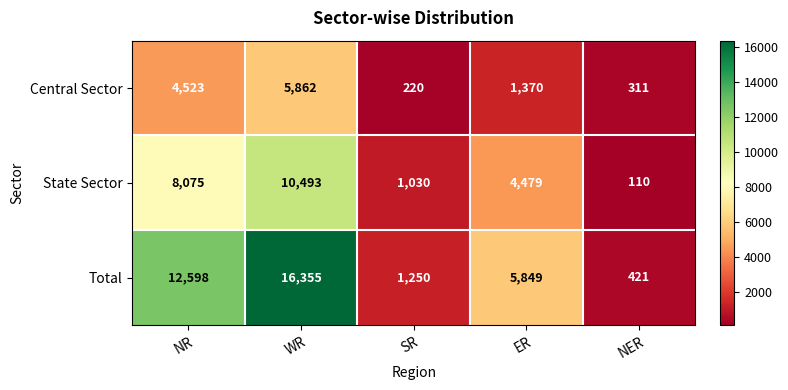

Which category has the lowest value in the Total series?

NER